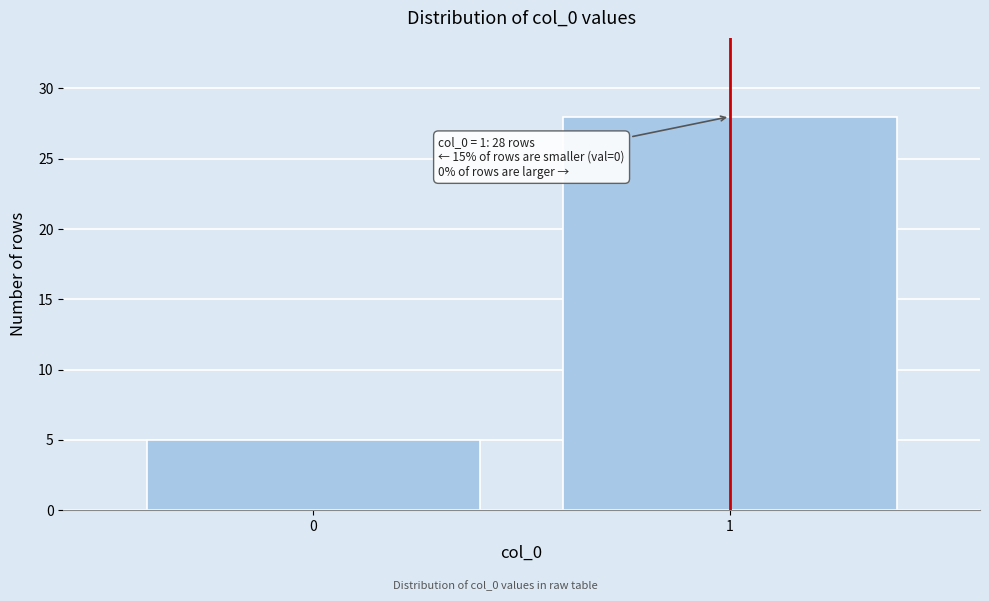

Reading left to right, transcribe all the data shown in this chart.

0=5	1=28